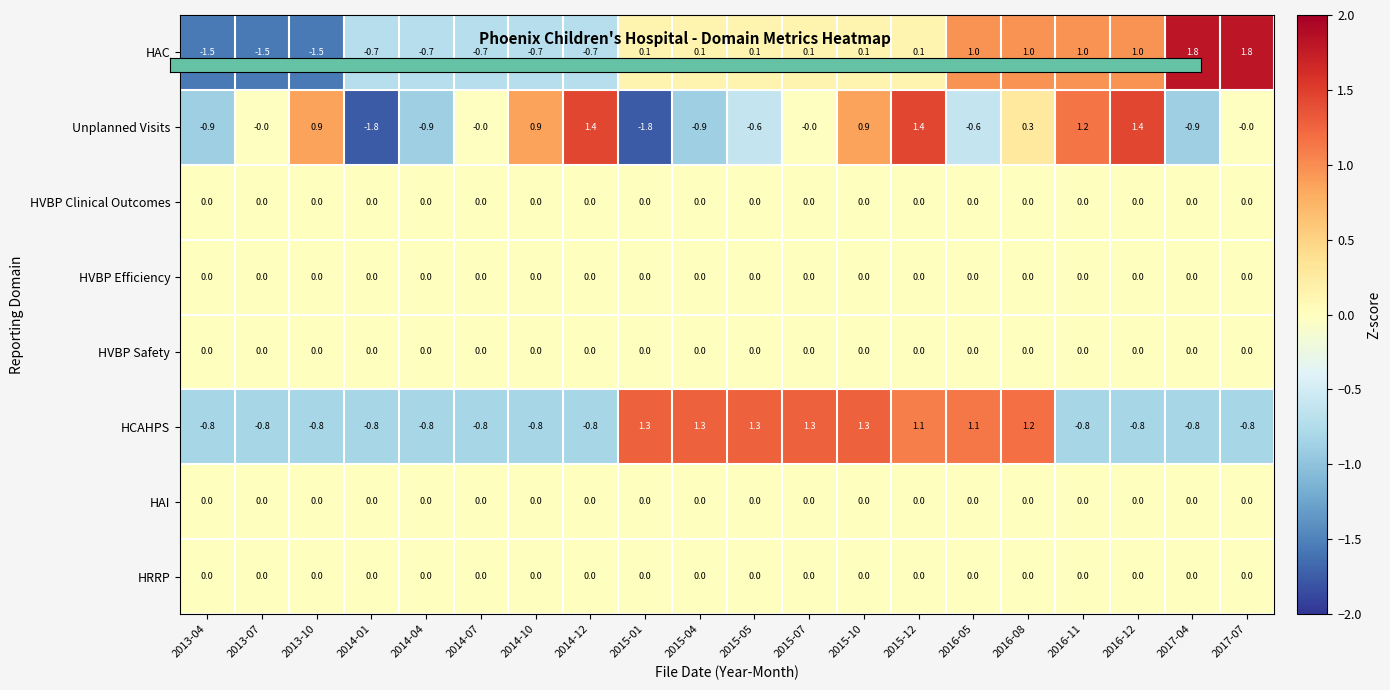

The HVBP Efficiency series shows 0.0 at 2015-05. True or false?

True